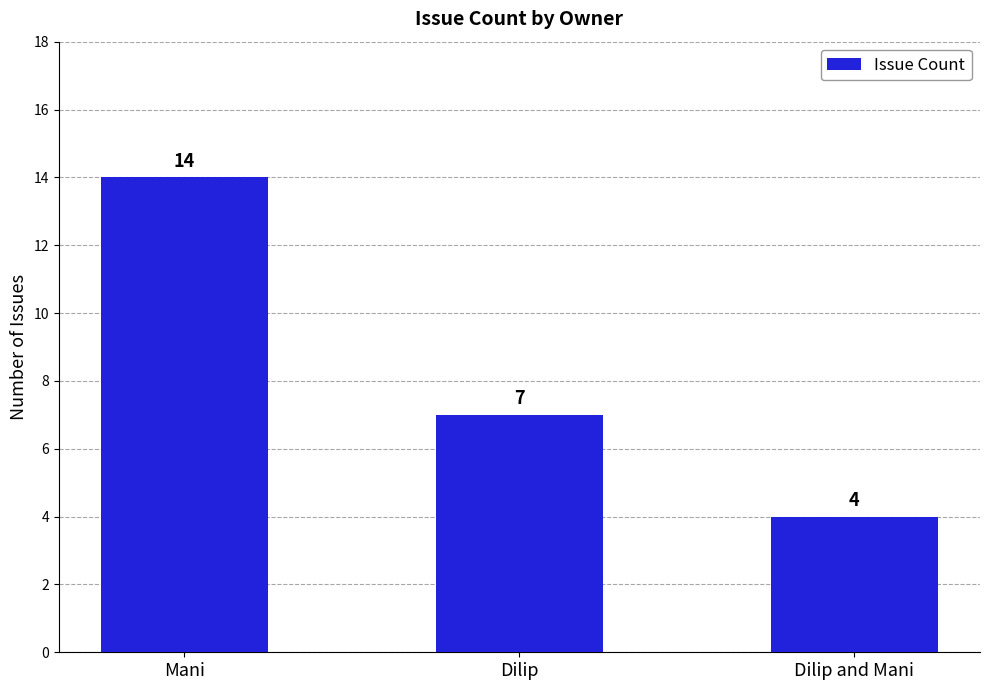

What is the change in value from Mani to Dilip and Mani?

-10